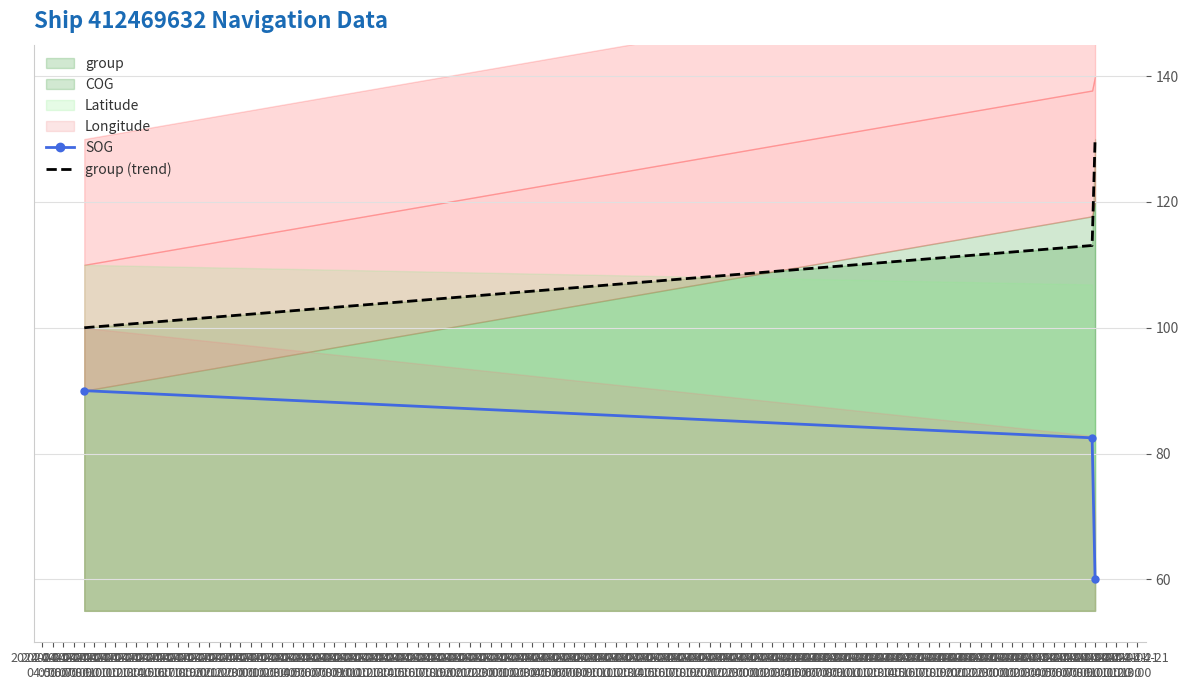

What is the highest value of the group (trend) series?

130.0